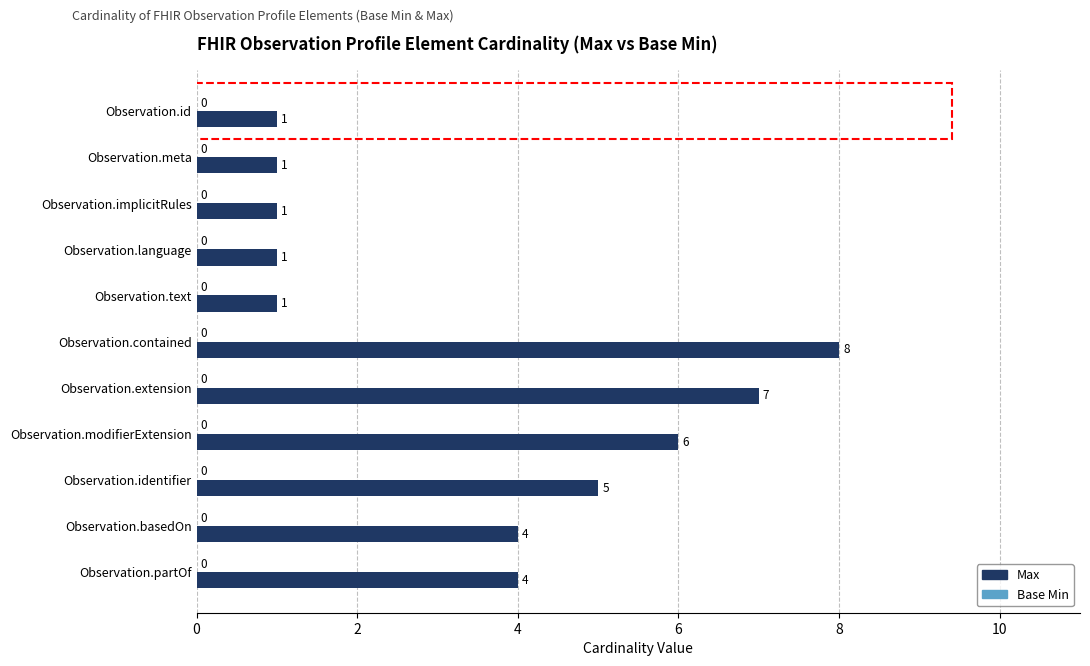

Reading bottom to top, list all the values displayed in this chart.

Observation.partOf=4	Observation.basedOn=4	Observation.identifier=5	Observation.modifierExtension=6	Observation.extension=7	Observation.contained=8	Observation.text=1	Observation.language=1	Observation.implicitRules=1	Observation.meta=1	Observation.id=1